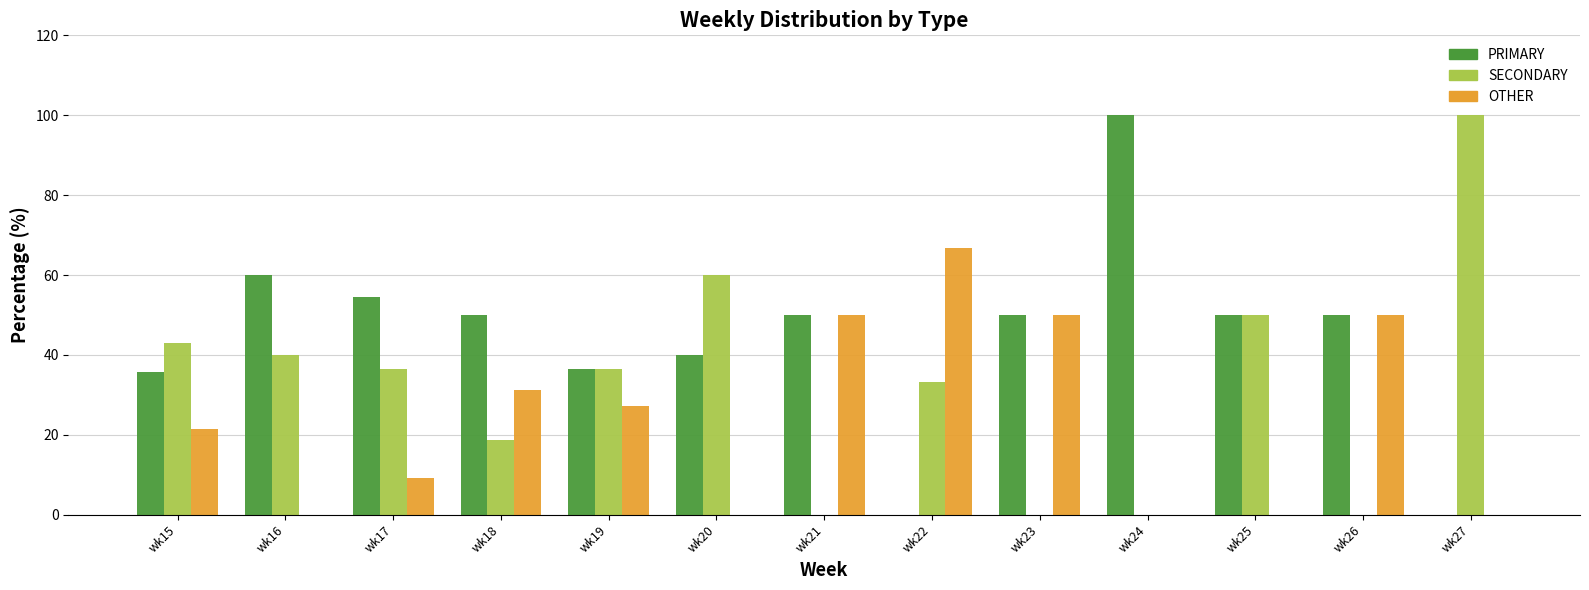

What is the sum of all PRIMARY values?

576.6